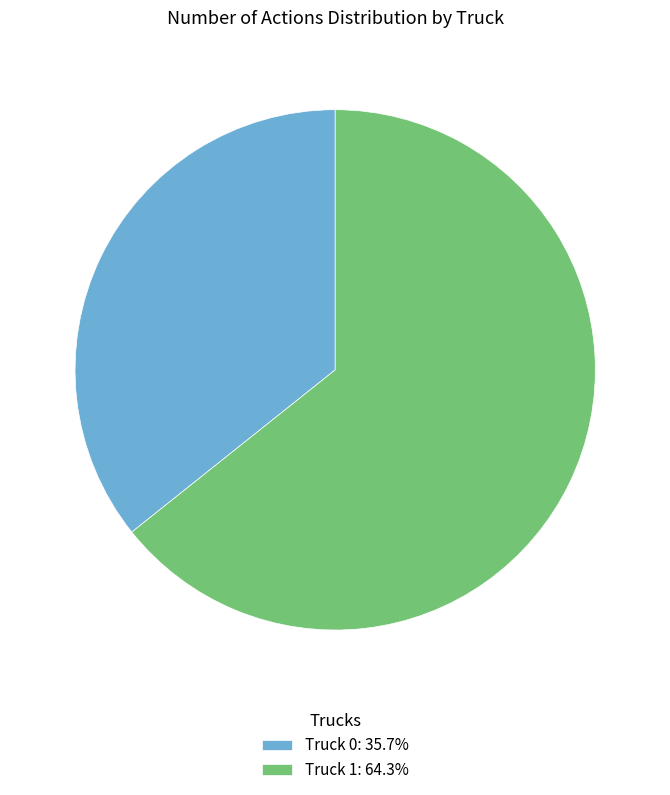

Do Truck 0: 35.7% and Truck 1: 64.3% together represent more than half of the pie?

Yes